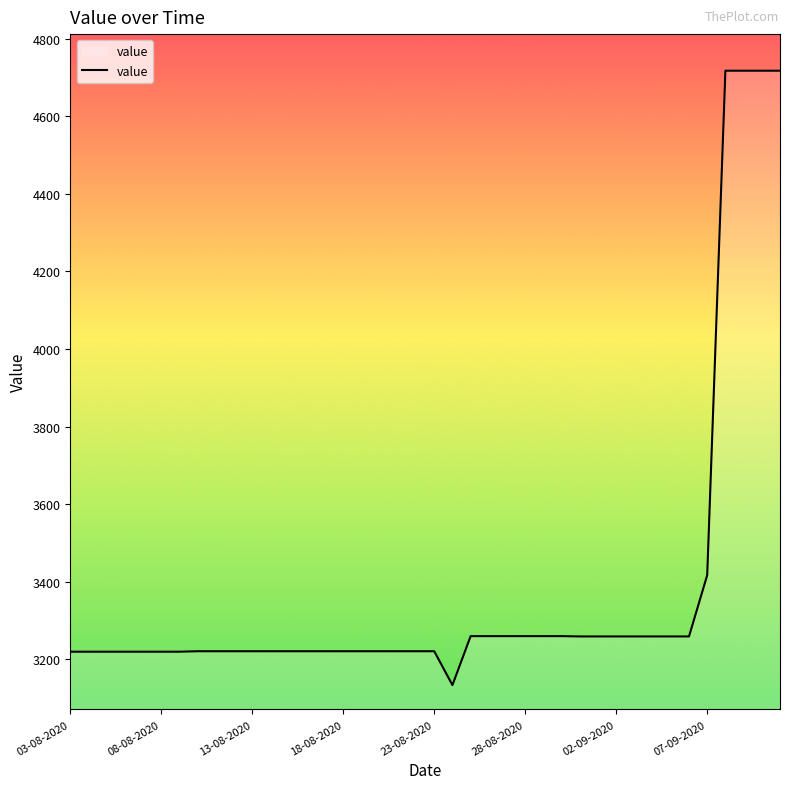

What is the maximum value shown in the chart?

4717.1